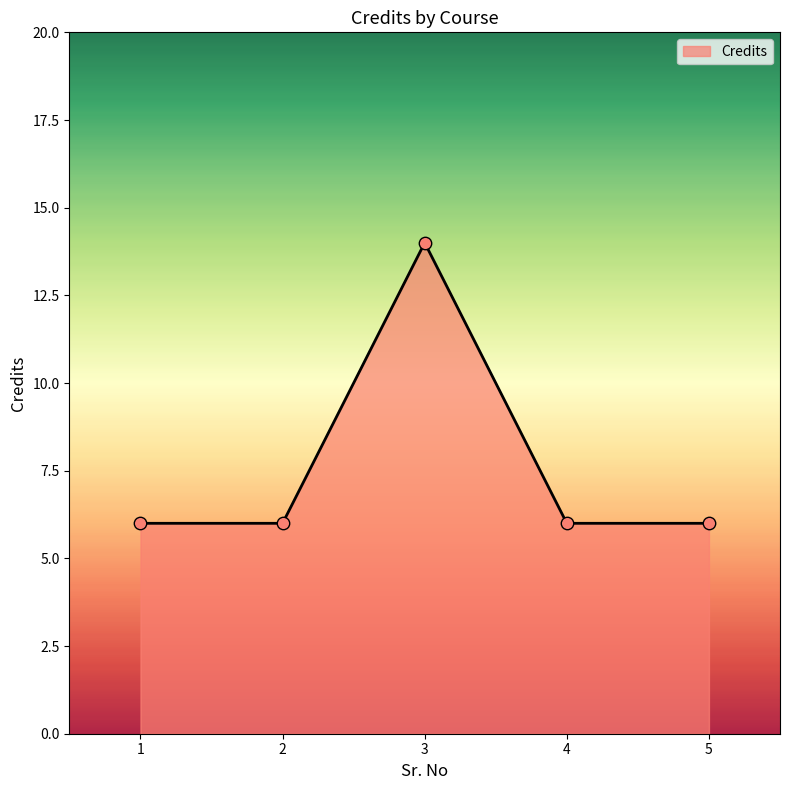

What is the change in value from 3 to 4?

-8